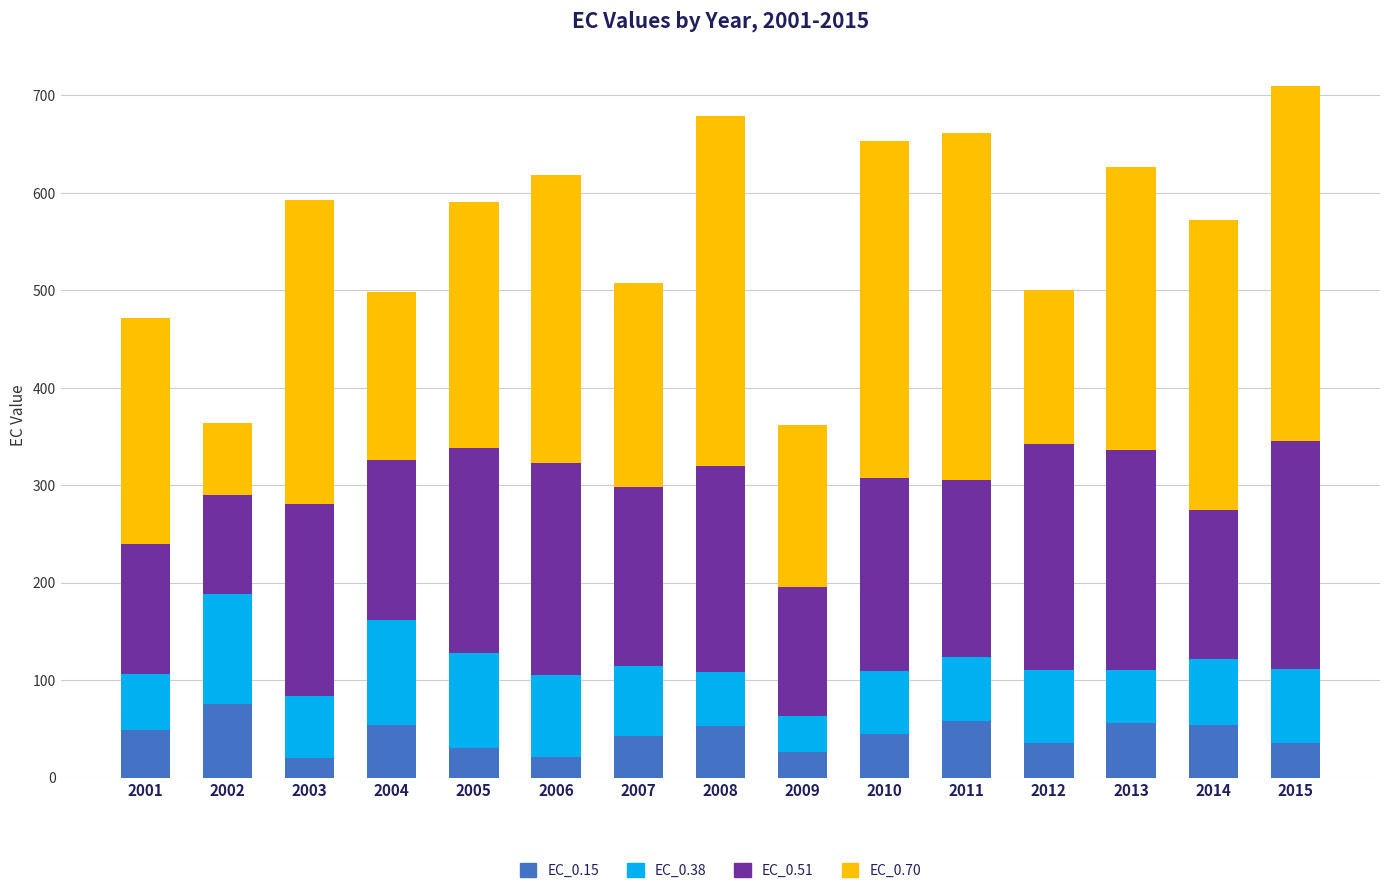

What is the total value across all series at 2003?

592.6